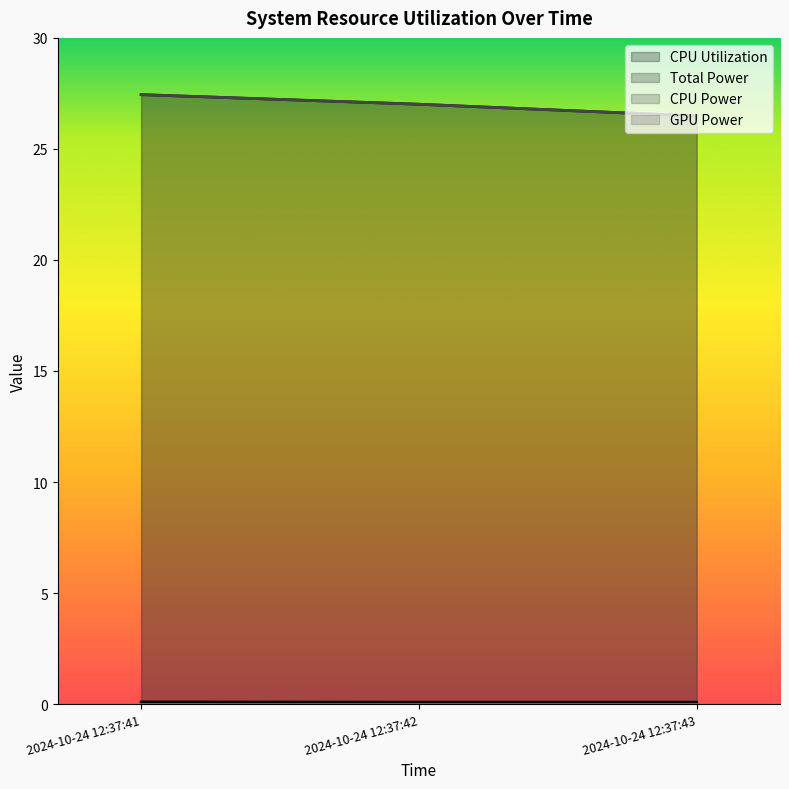

What is the difference between the second highest and minimum values in the CPU Power series?

0.5